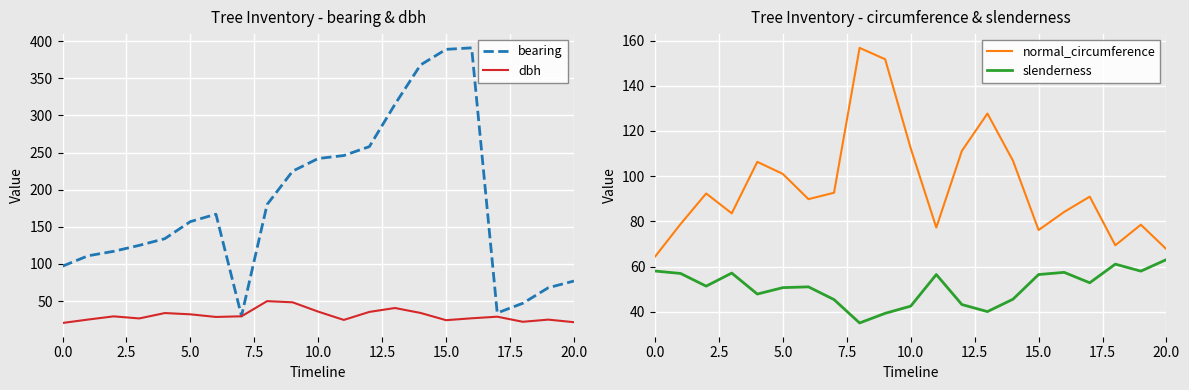

Reading left to right, transcribe all the data shown in this chart.

bearing: 97.0	111.0	117.0	125.0	134.0	157.0	167.0	30.0	180.0	225.0	242.0	246.0	258.0	315.0	368.0	389.0	391.0	34.0	47.0	68.0	77.0
dbh: 20.5	25.1	29.4	26.6	33.9	32.1	28.6	29.5	49.9	48.3	35.8	24.6	35.4	40.6	34.0	24.2	26.8	28.9	22.1	25.0	21.6
normal_circumference: 64.4	78.8	92.4	83.6	106.3	101.0	89.8	92.7	156.8	151.7	112.3	77.3	111.2	127.7	106.8	76.2	84.2	91.0	69.4	78.5	67.7
slenderness: 58.0	57.0	51.4	57.1	47.9	50.7	51.0	45.4	35.1	39.3	42.5	56.5	43.2	40.1	45.6	56.5	57.5	52.9	61.1	58.0	63.1